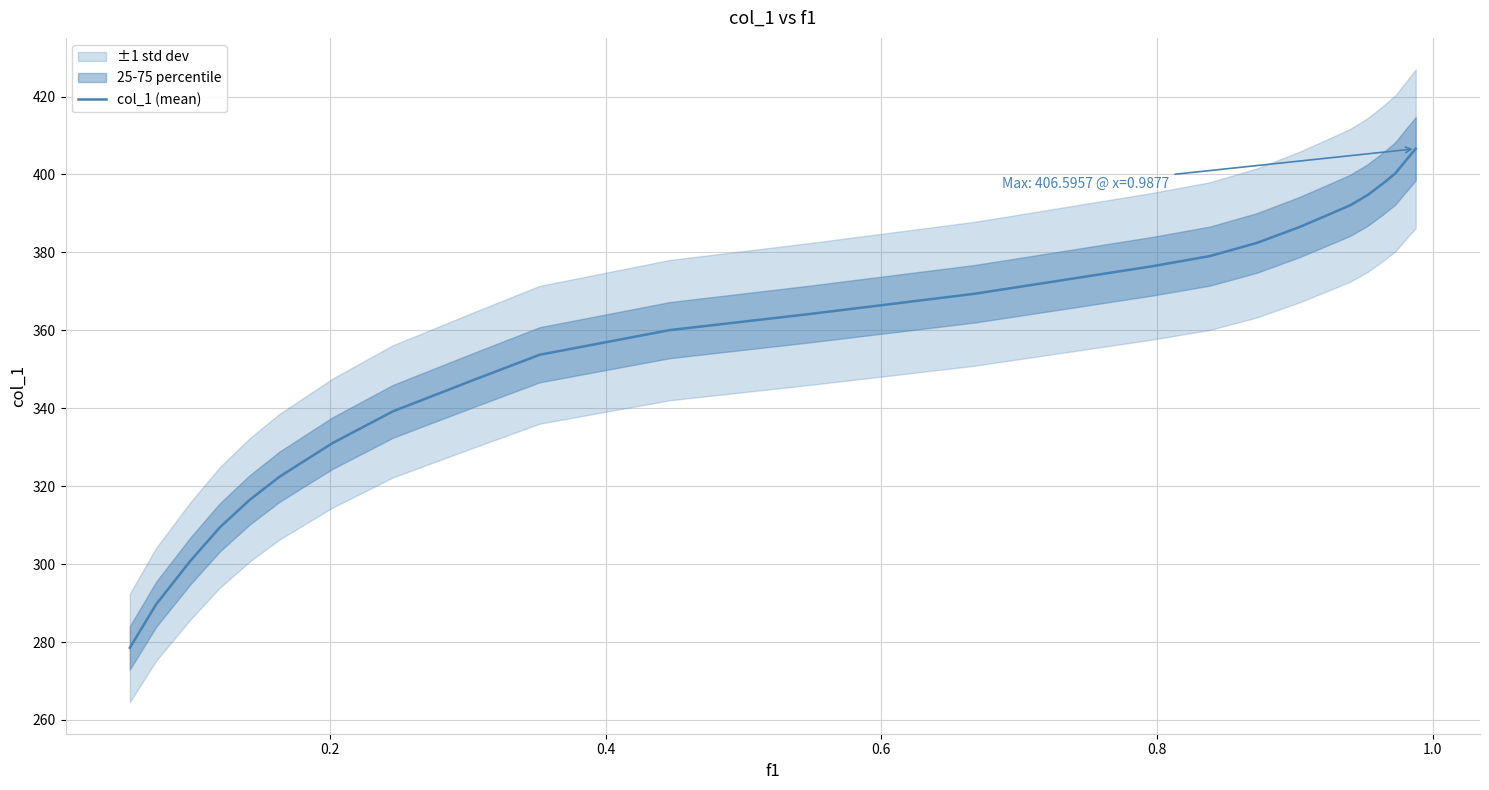

What is the lowest value of the col_1 (mean) series?

278.5